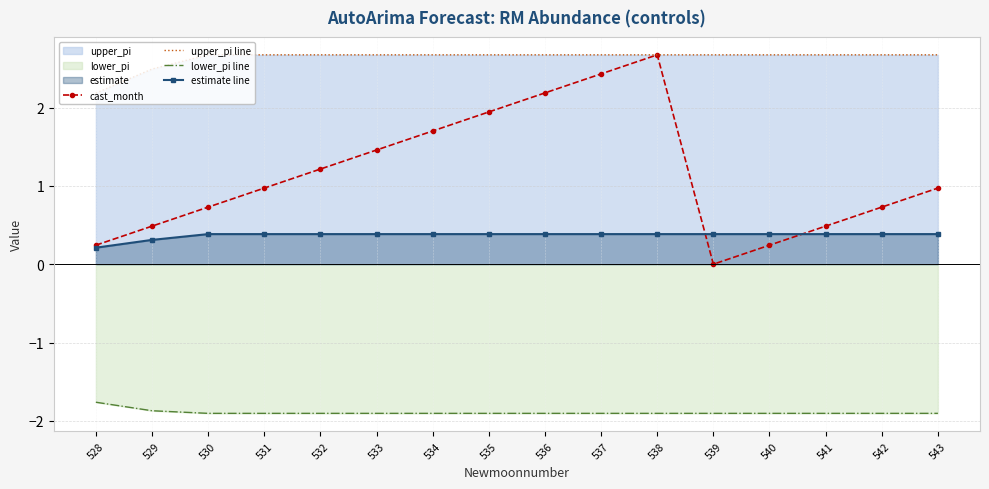

What is the lowest value of the upper_pi line series?

2.2